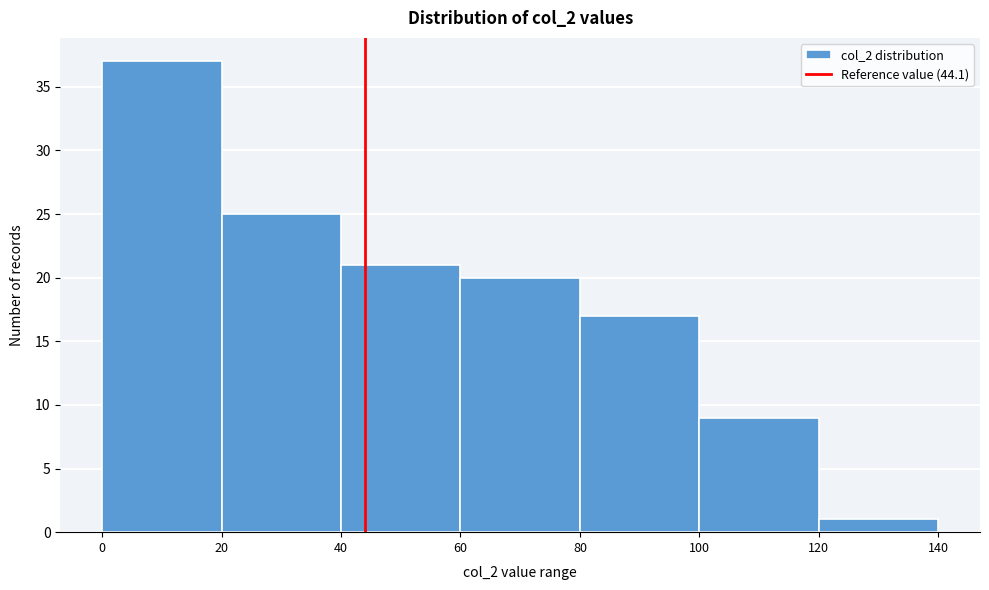

Which range on the x-axis has the tallest bar?

0 to 20